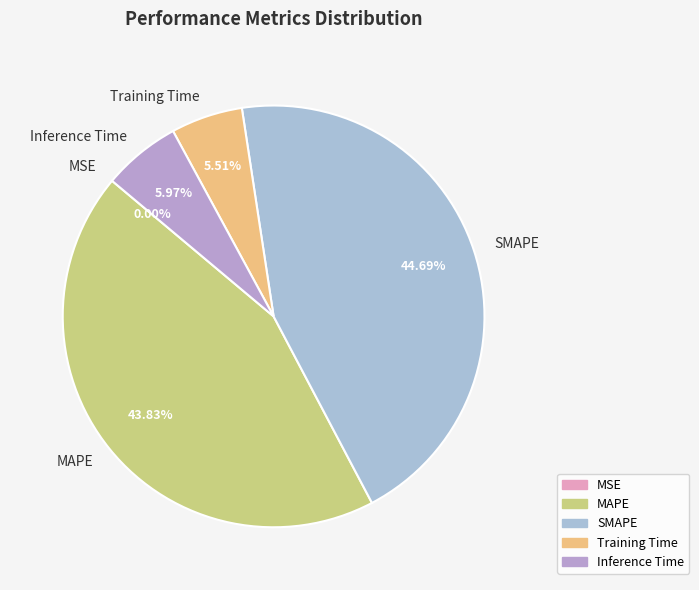

To the nearest percent, what portion does SMAPE represent?

45%